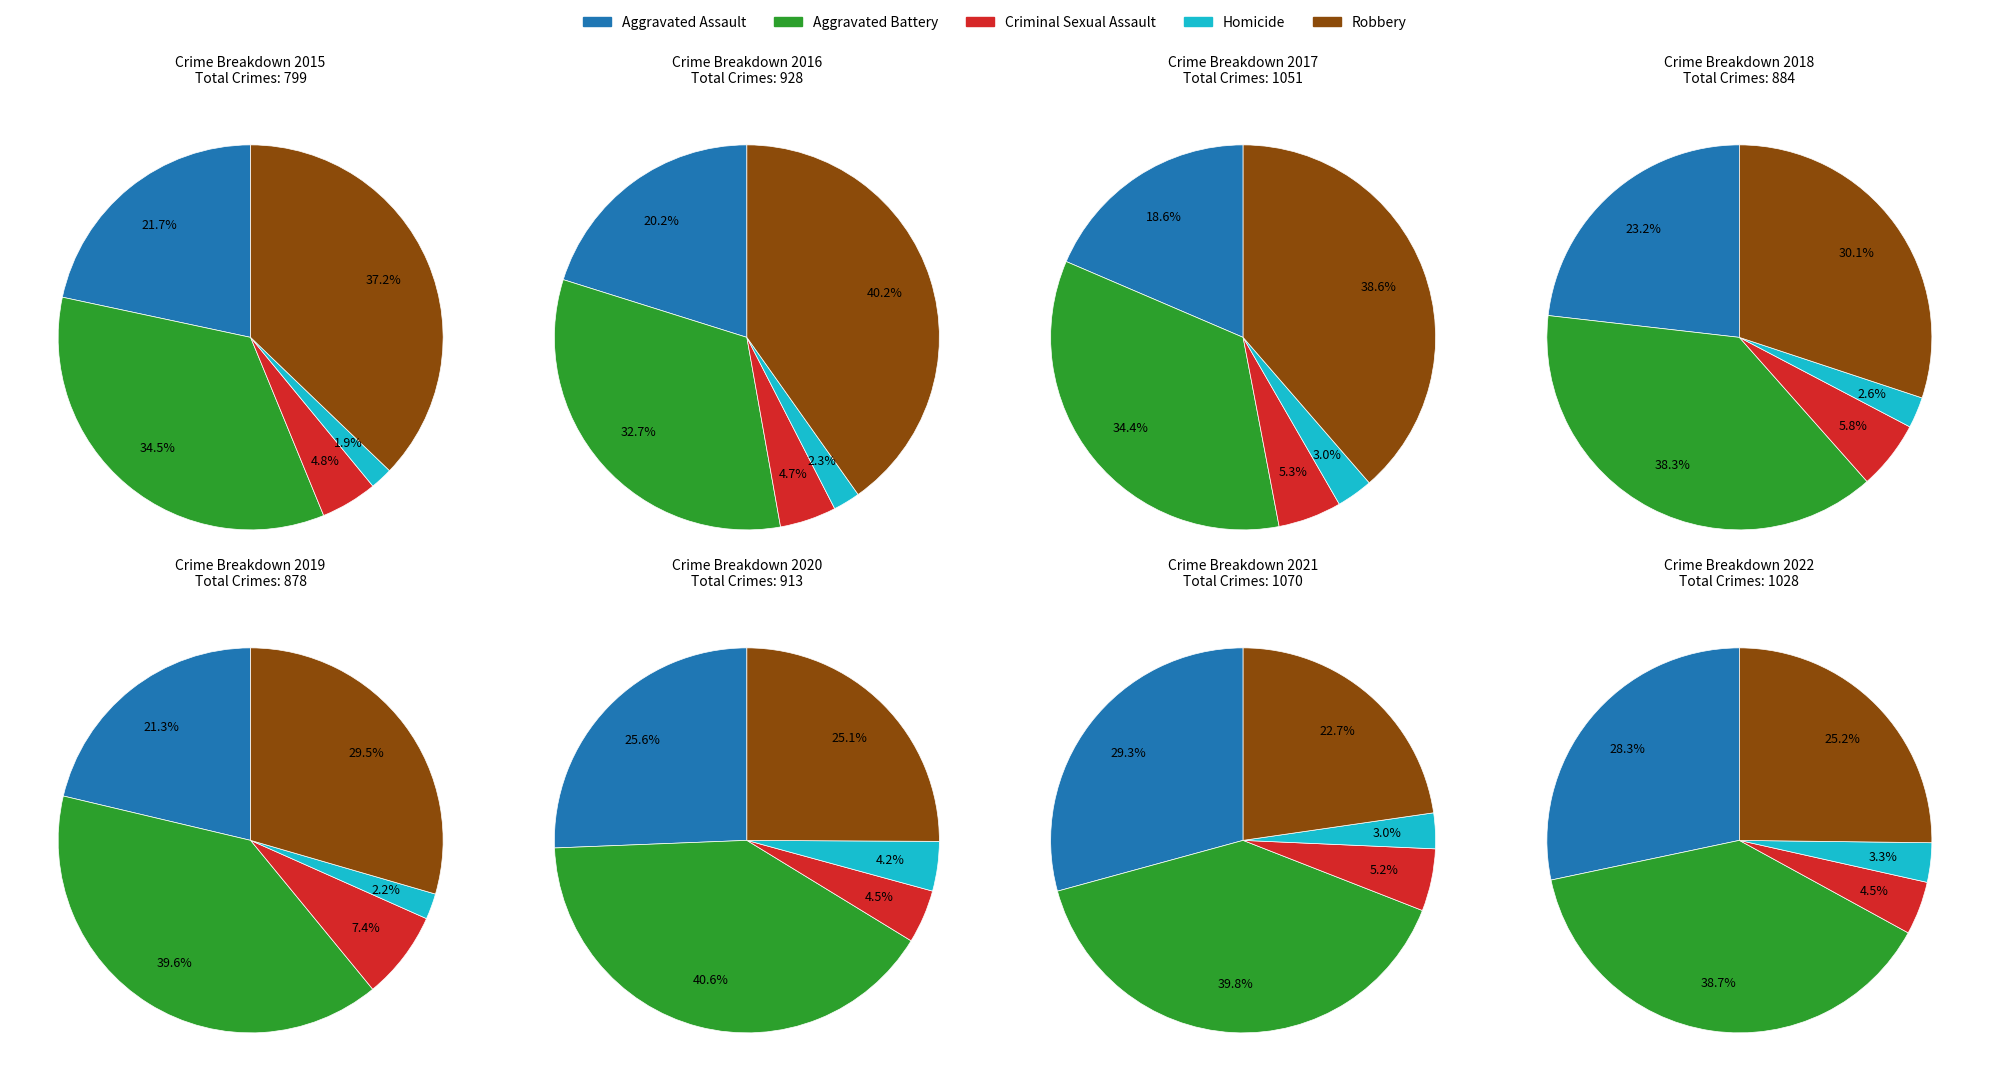

To the nearest percent, what is the difference between the 5 and 3 slice percentages?

2%